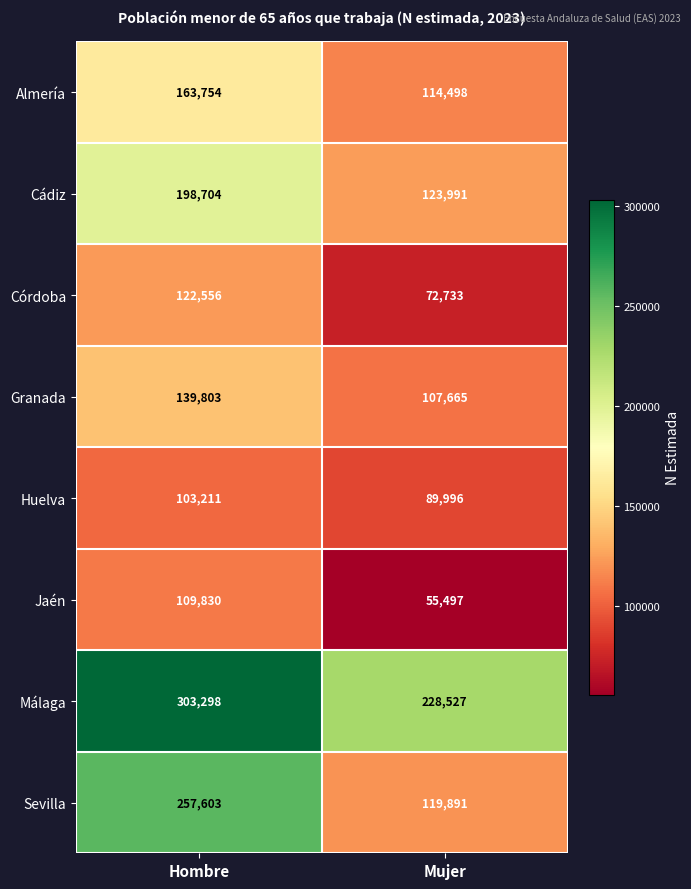

Which series has the largest range (max minus min)?

Sevilla